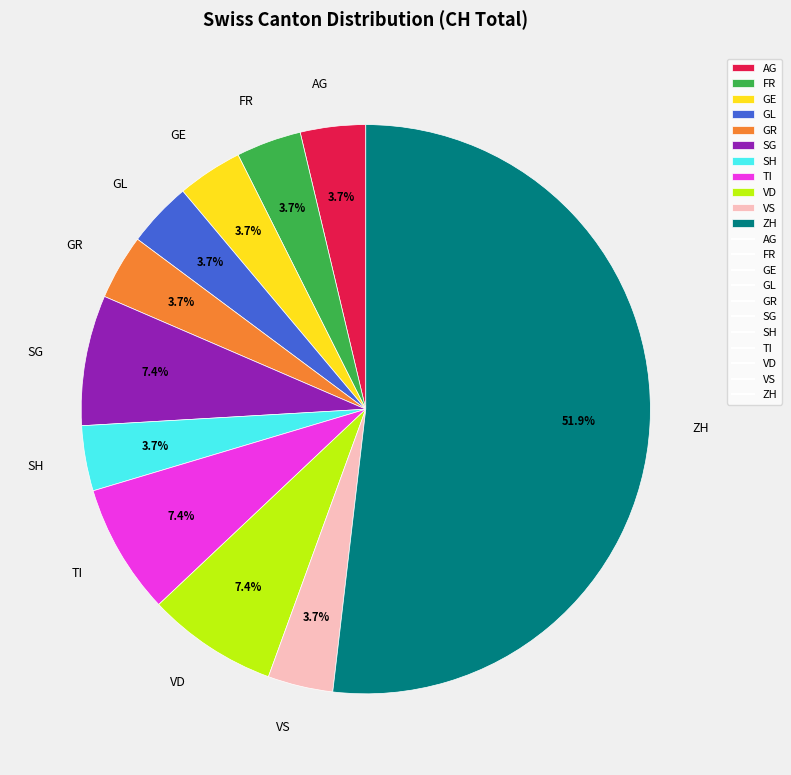

What is the largest slice in the pie chart?

ZH